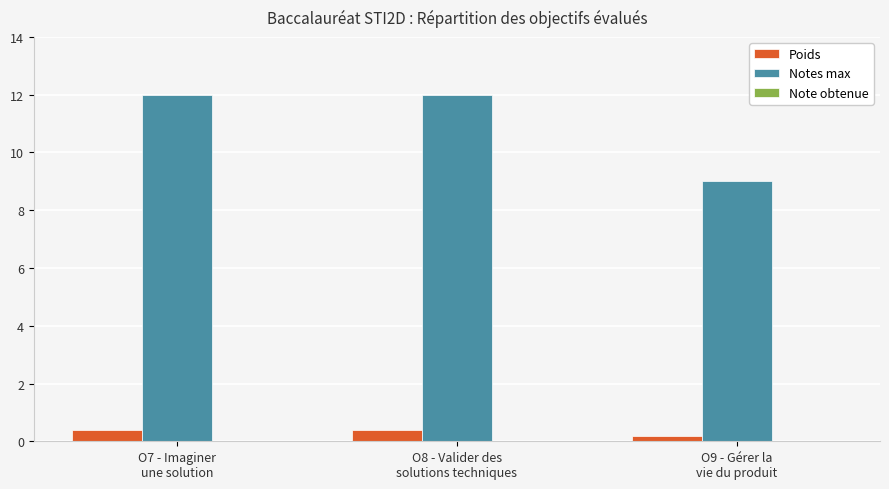

What is the label of the 3rd bar from the right?

O7 - Imaginer
une solution